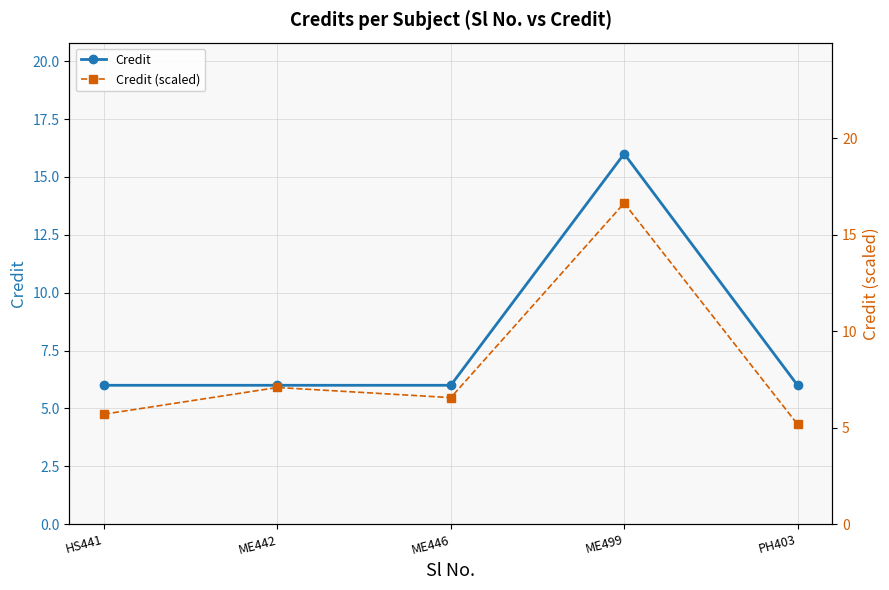

List the labels in order of Credit value, smallest first.

HS441, ME442, ME446, PH403, ME499